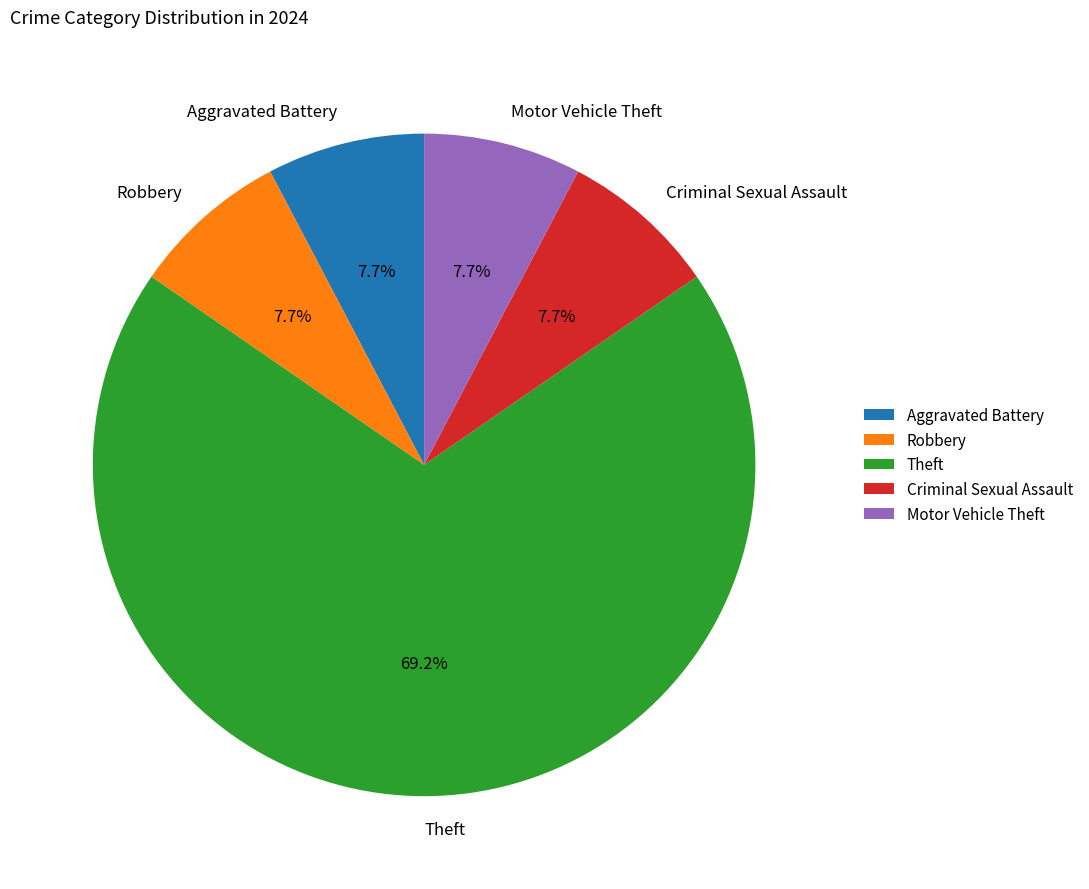

Which category has the biggest portion of the pie?

Theft